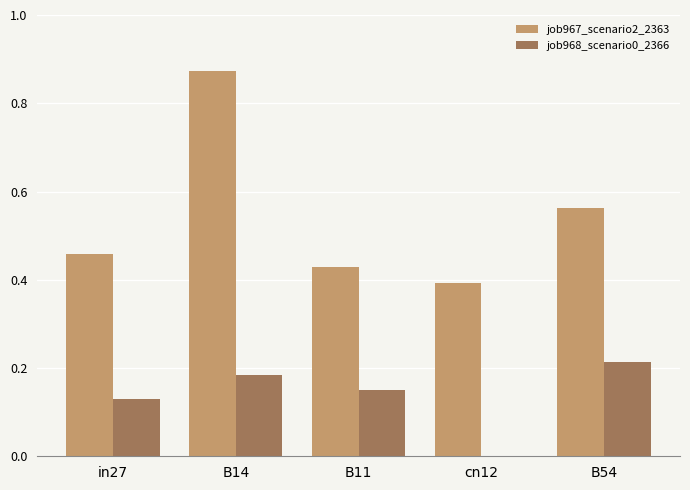

Which series changed the most between B11 and cn12?

job968_scenario0_2366